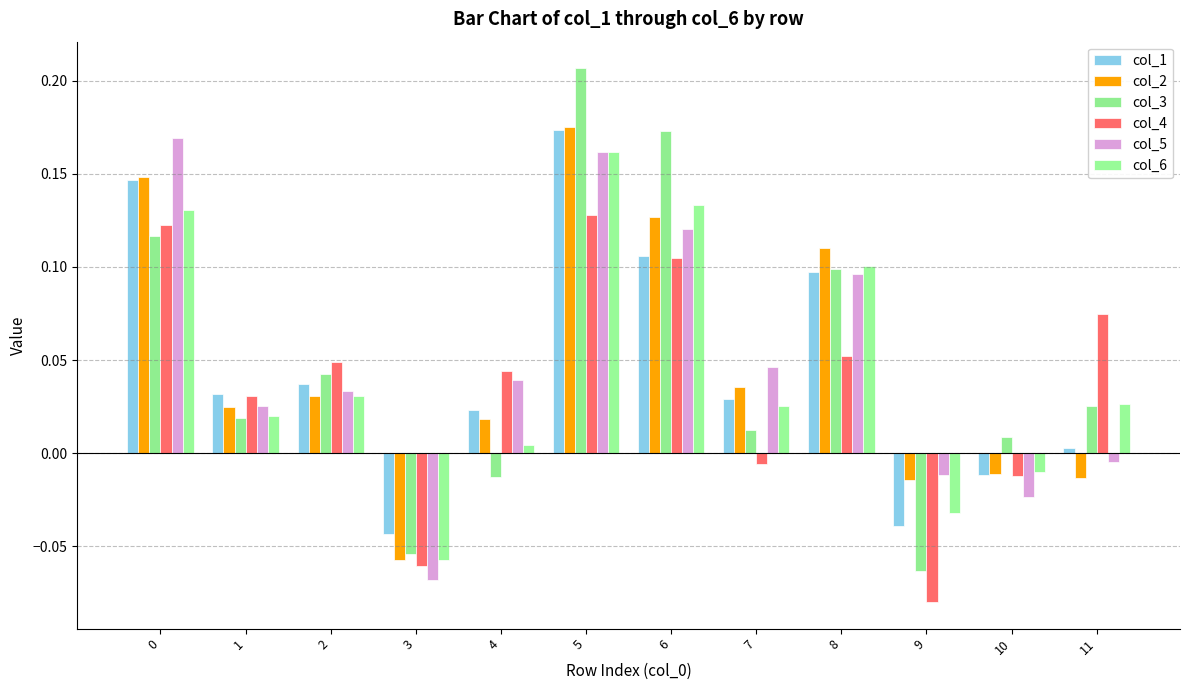

Between 3 and 10, which series saw the biggest shift?

col_3